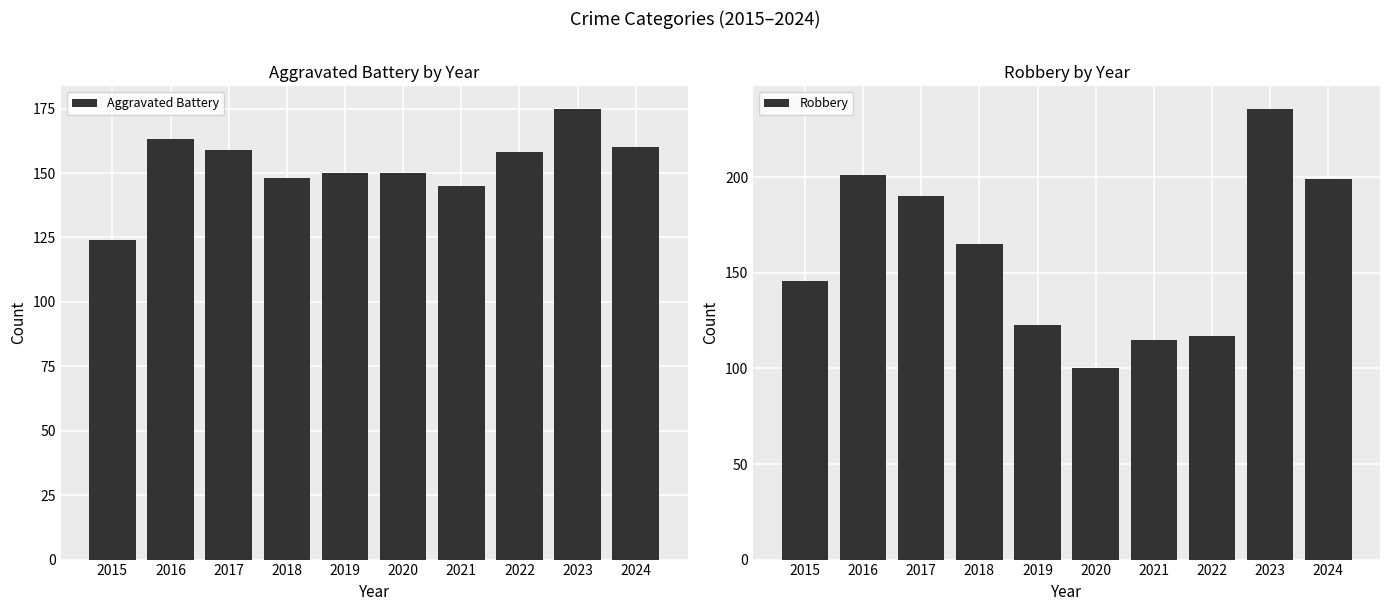

What value does the Aggravated Battery series have at 2018, to the nearest 10?

150